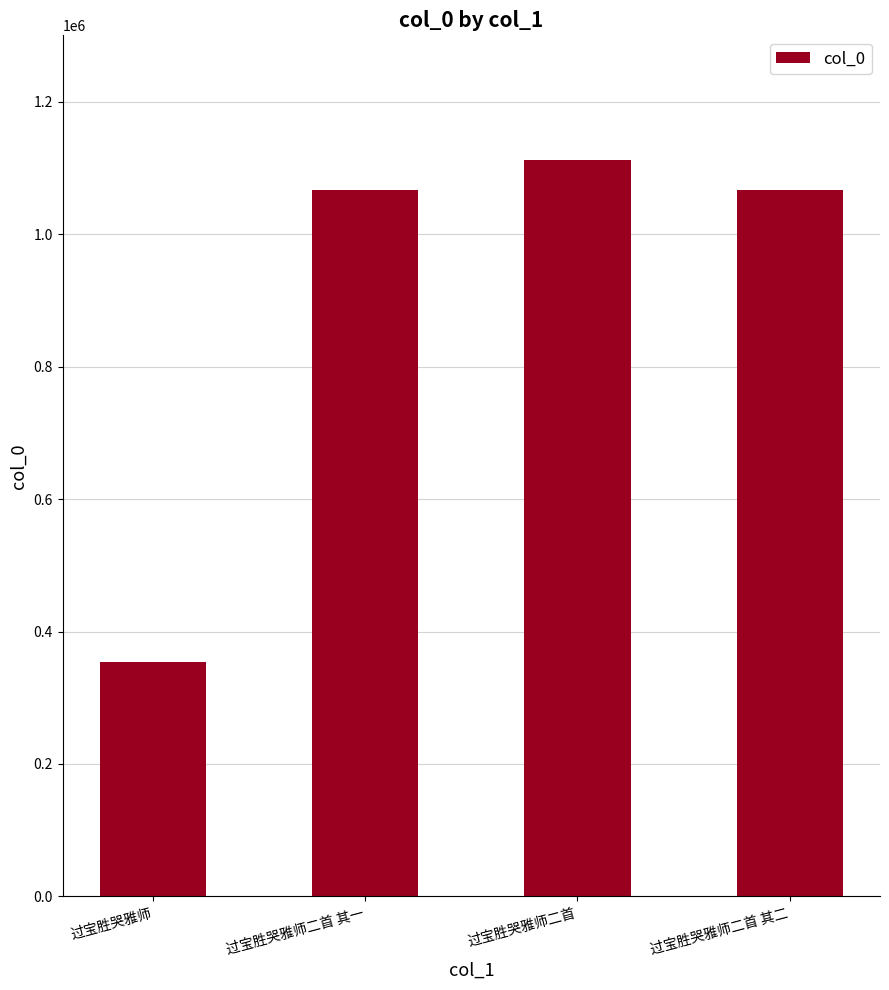

Which category has the highest value across all series?

过宝胜哭雅师二首